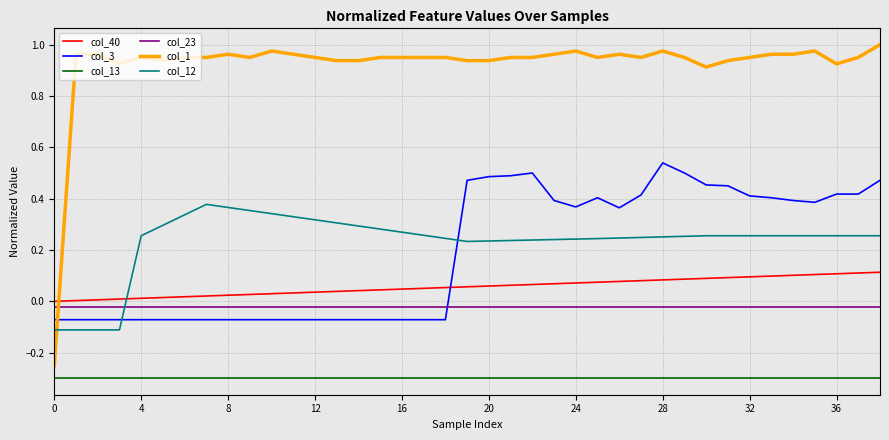

What is the smallest value displayed?

-0.3